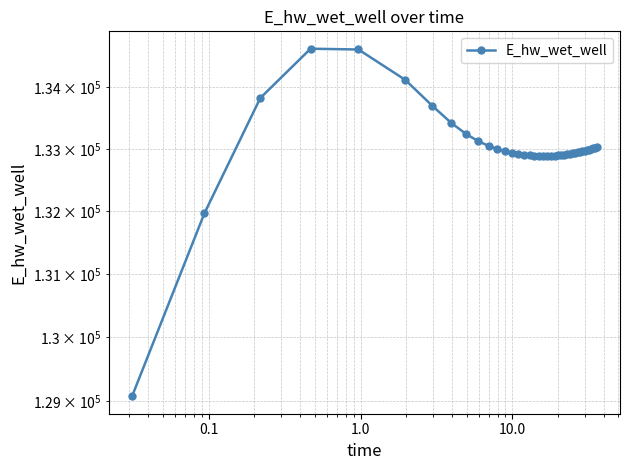

The value at 10 is 230504.8. True or false?

False